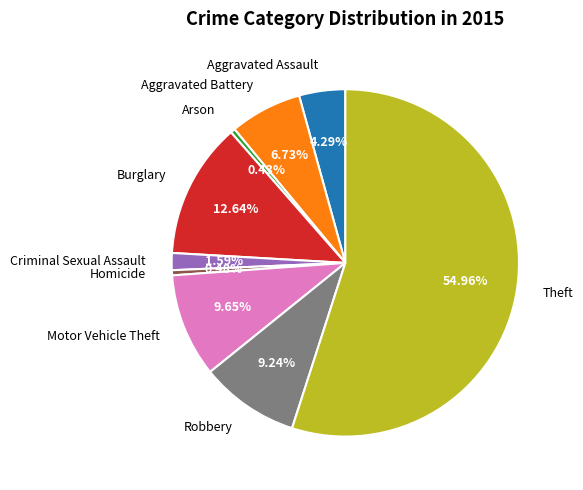

Does any single category account for the majority?

Yes